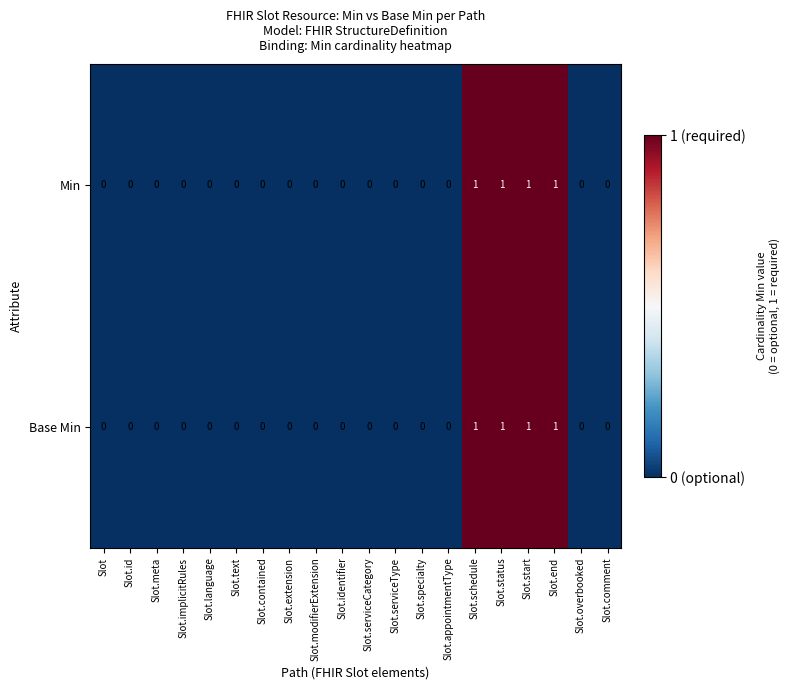

The Min series shows 1 at Slot.start. True or false?

True